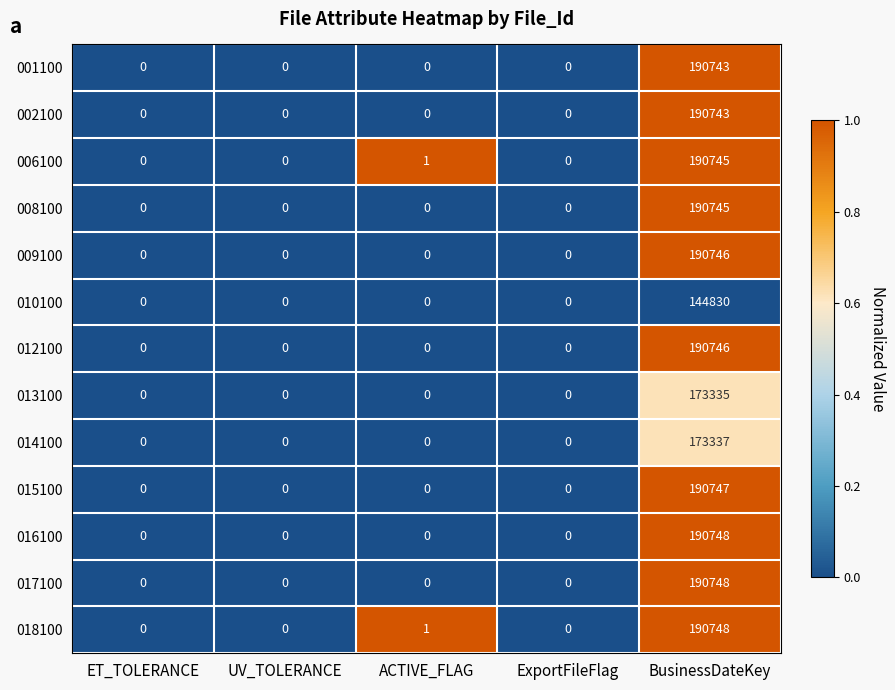

At which category is the sum across all series the highest?

BusinessDateKey